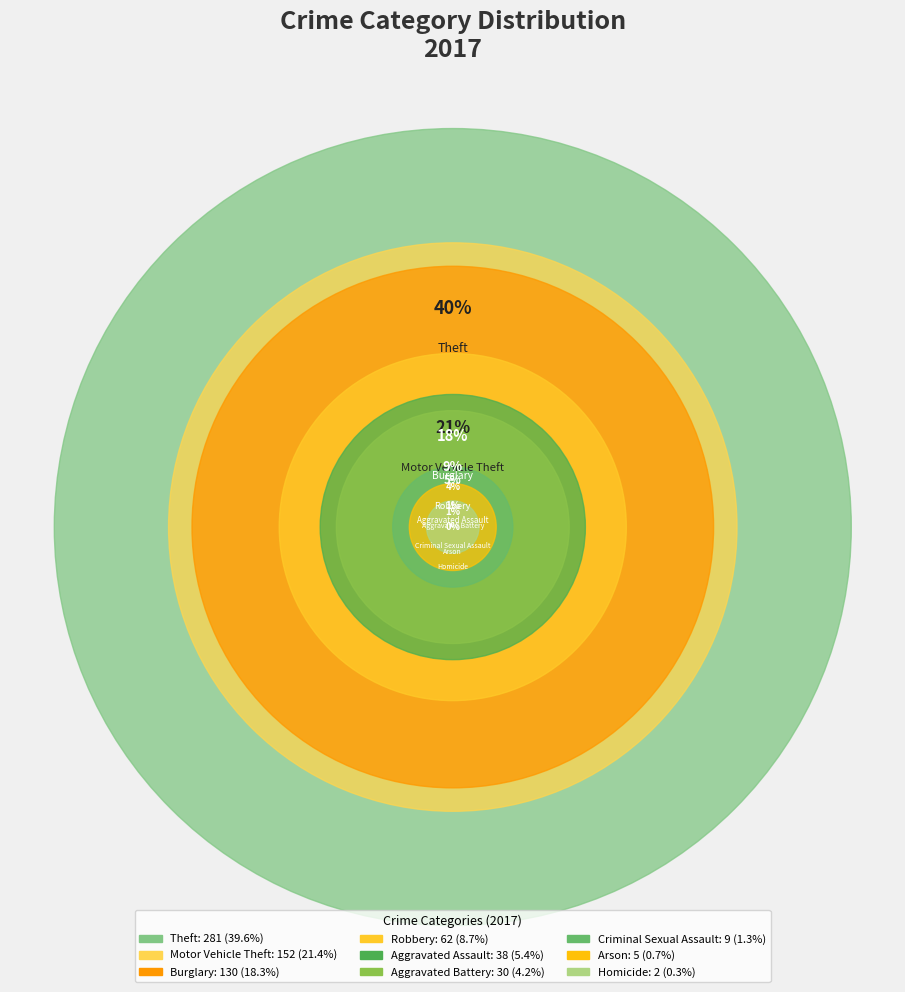

What is the total percentage of Criminal Sexual Assault and Burglary?

19.6%